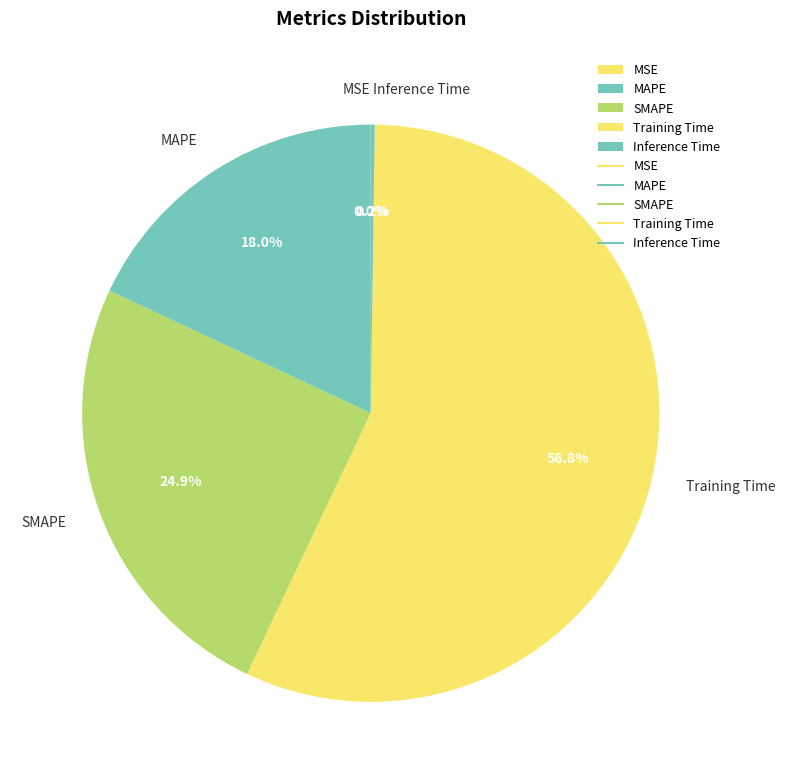

To the nearest percent, what portion does SMAPE represent?

25%